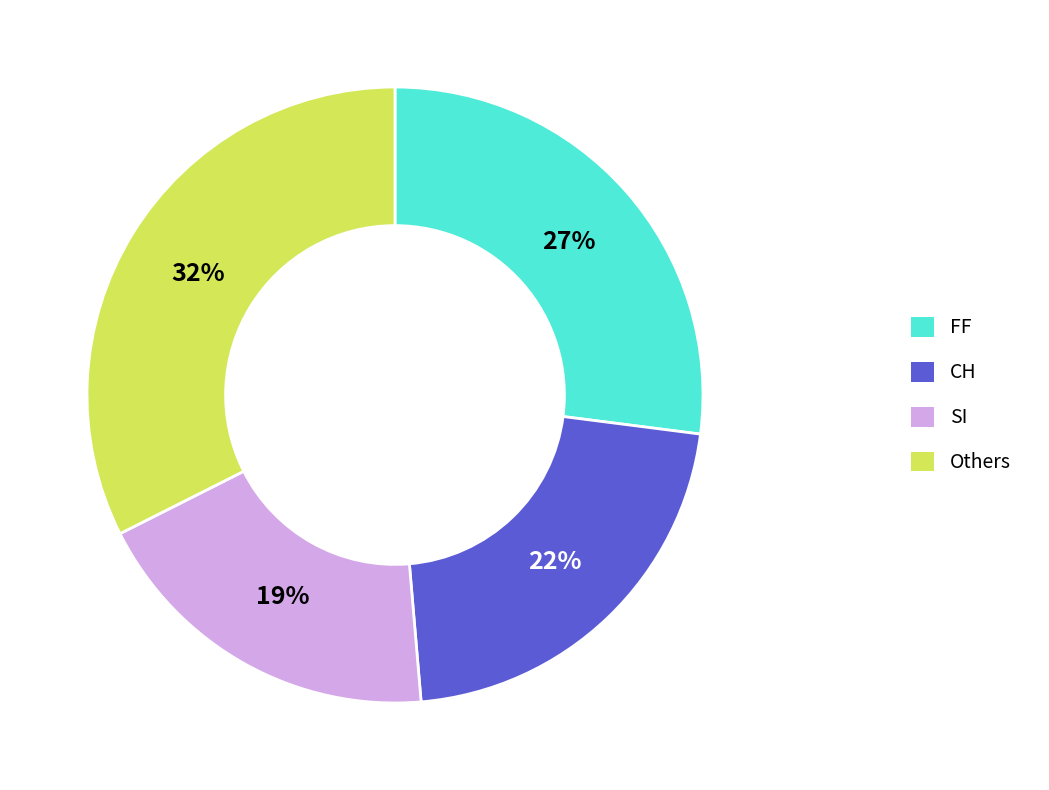

To the nearest percent, what is the average slice percentage?

25%